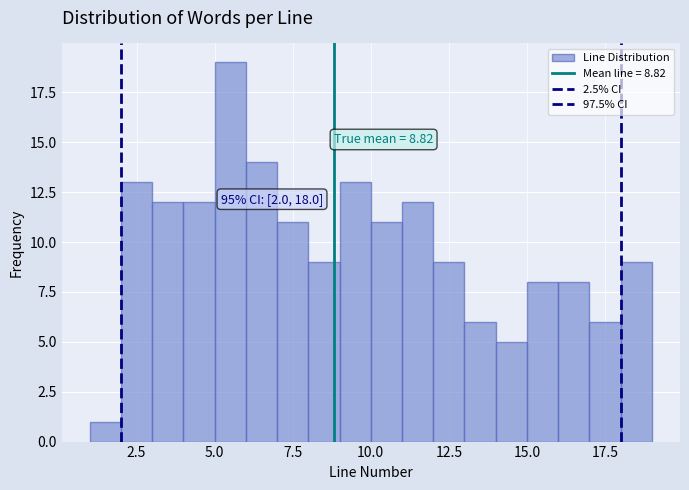

Read against the x-axis, roughly where is the centre of the tallest bar?

5.5